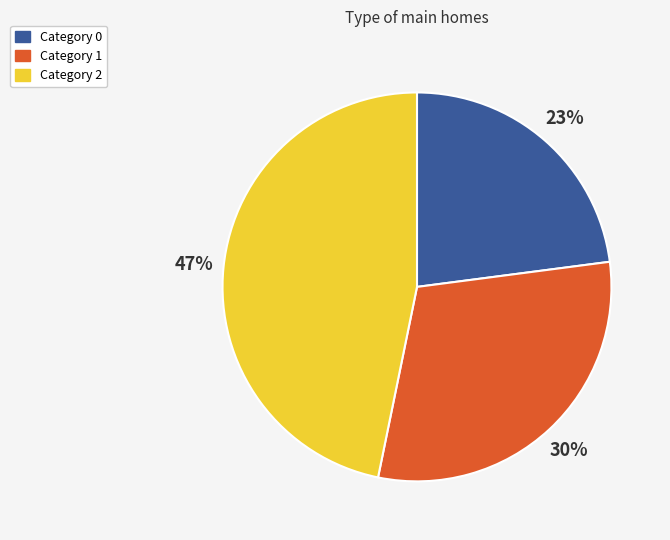

Do Category 0 and Category 2 together represent more than half of the pie?

Yes